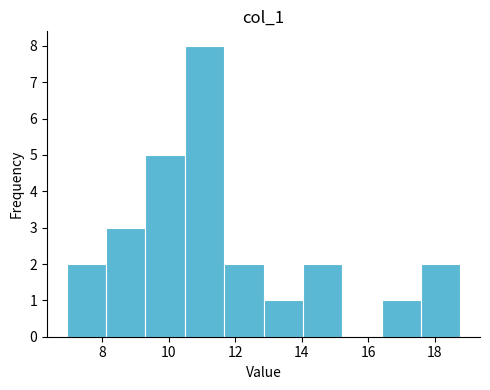

Which range on the x-axis has the tallest bar?

10.4 to 11.6